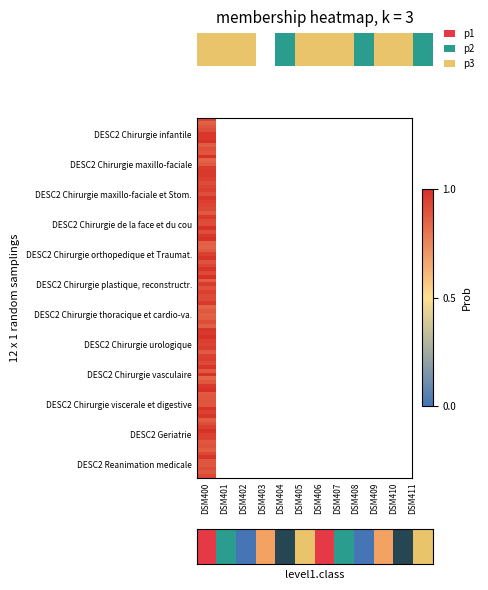

Is the value of p3 at 8 greater than the value of p1 at 2.5?

No